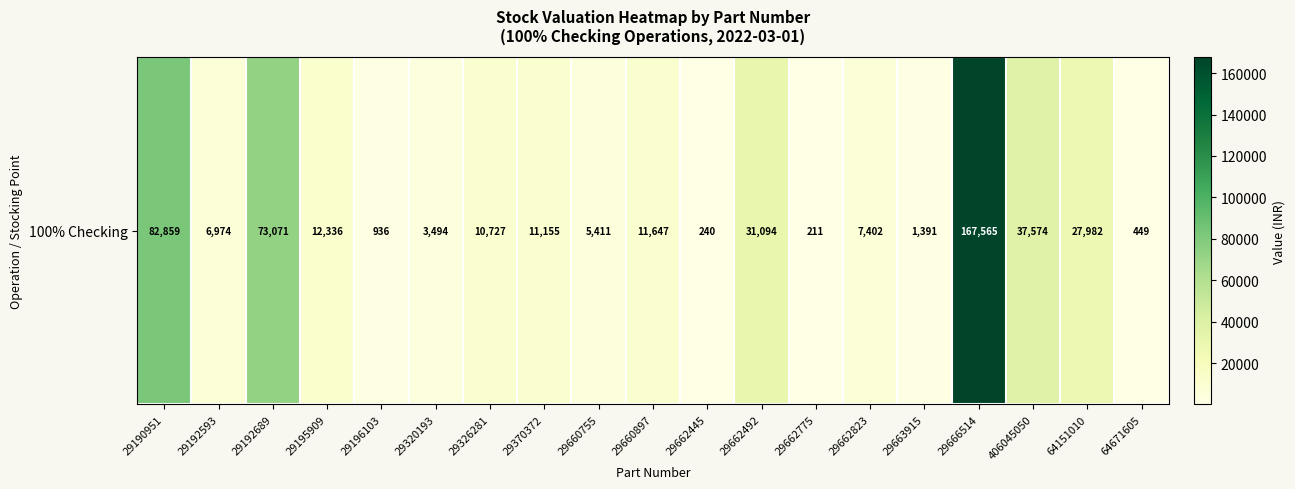

Count the number of categories in the chart.

19